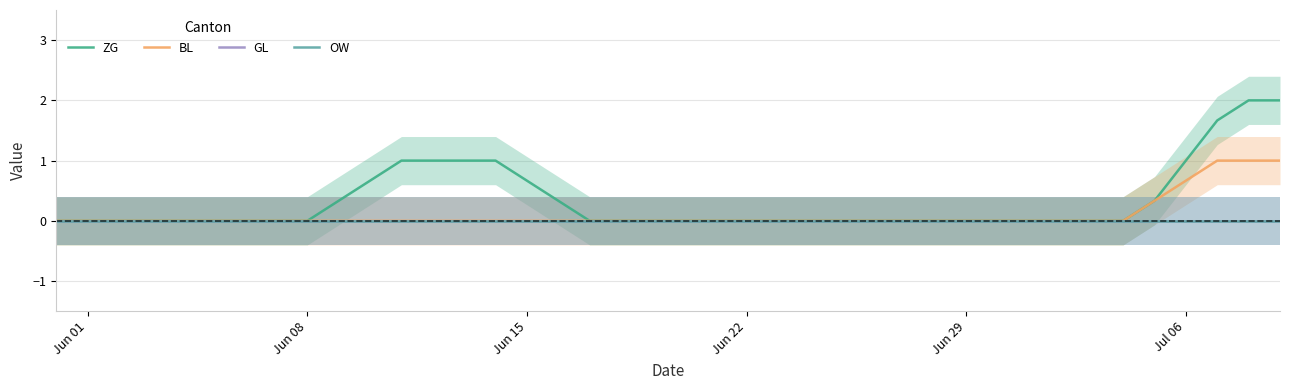

True or false: OW and BL cross at least once.

False